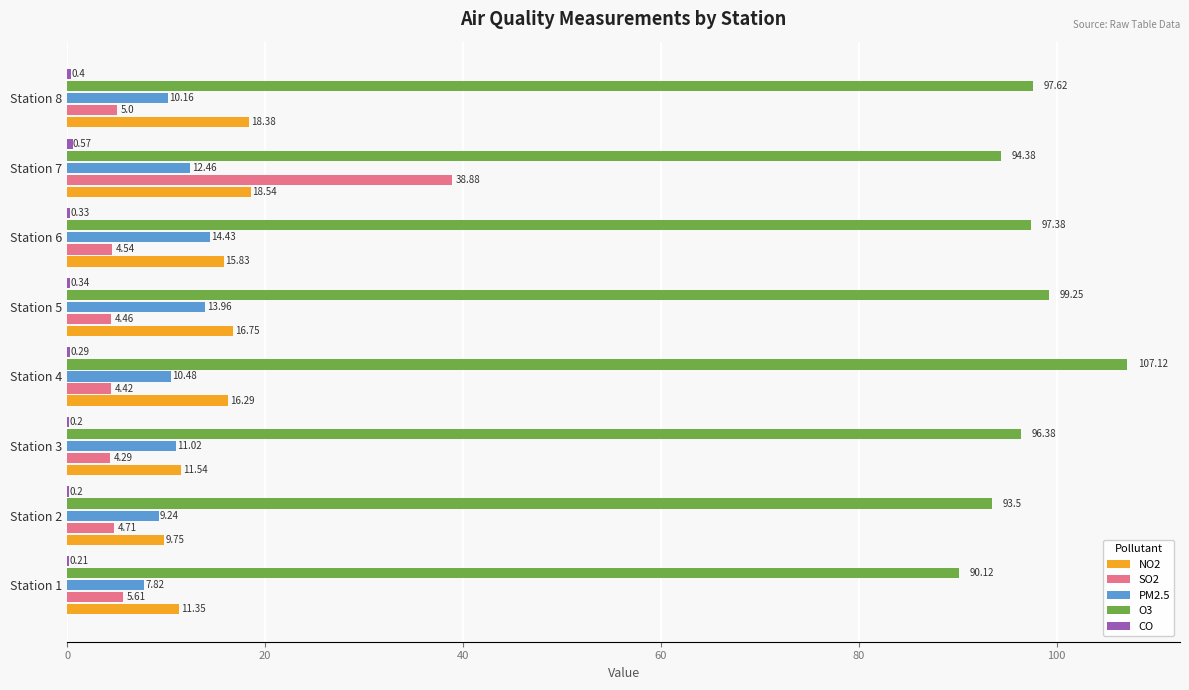

What is the sum of the NO2 values at Station 2 and Station 8?

28.1